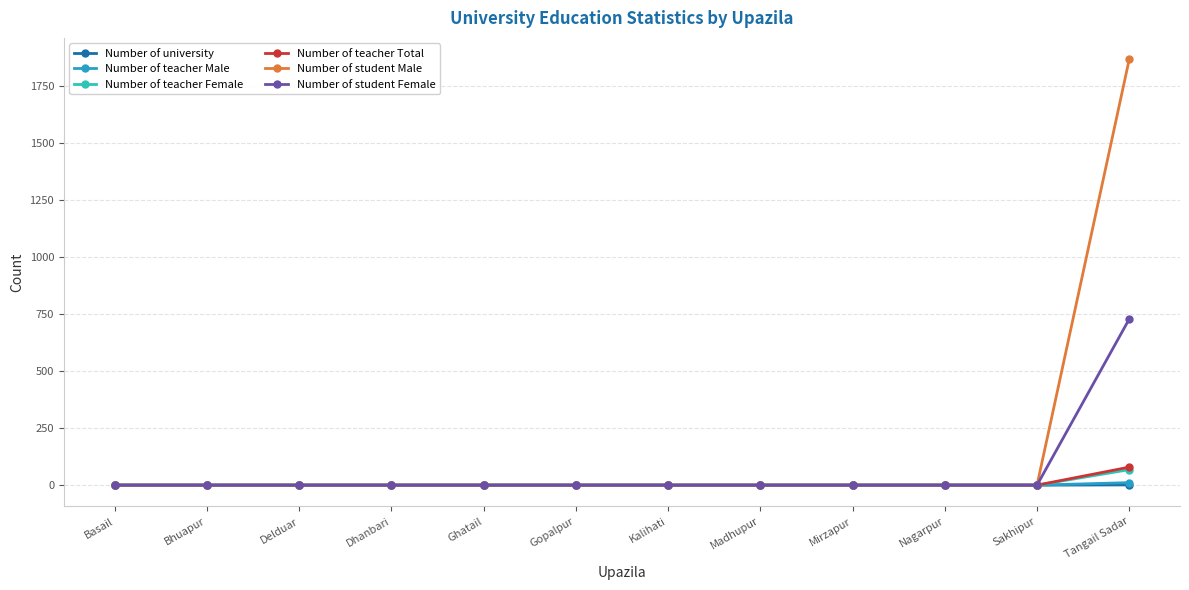

Does the chart have visible grid lines?

Yes